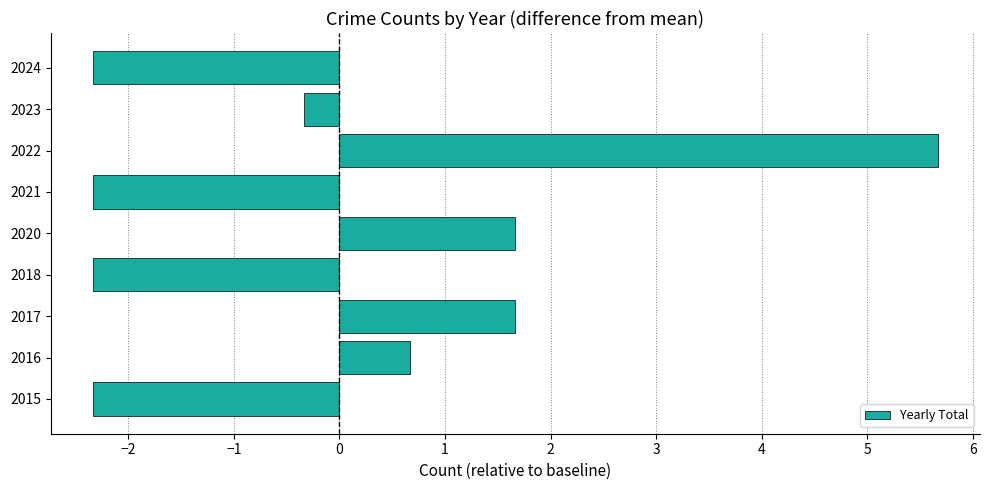

Read the value at 2015.

-2.3